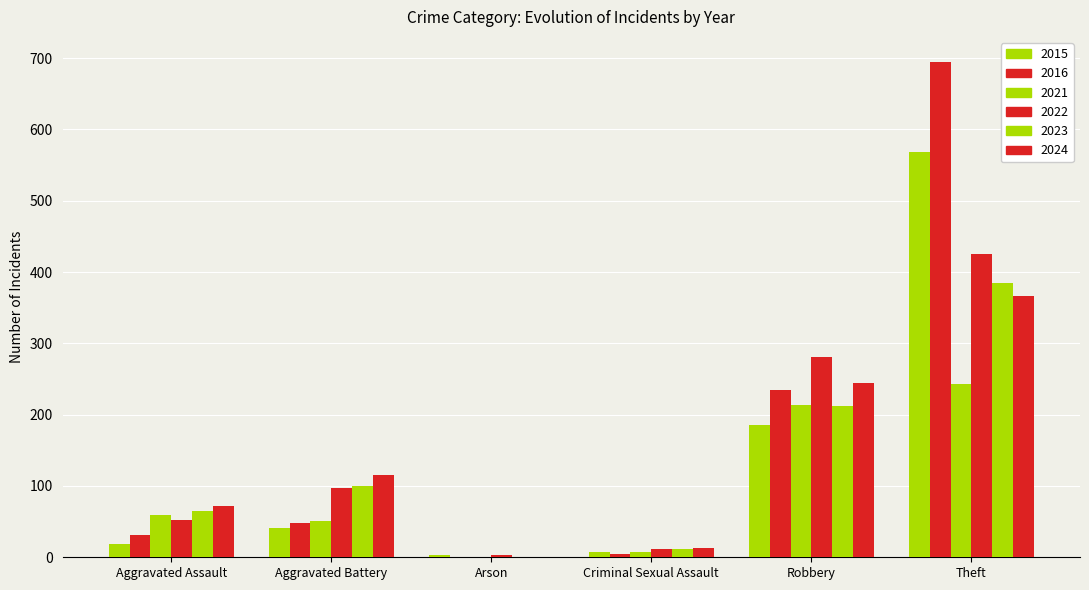

Which series has the widest spread of values?

2016